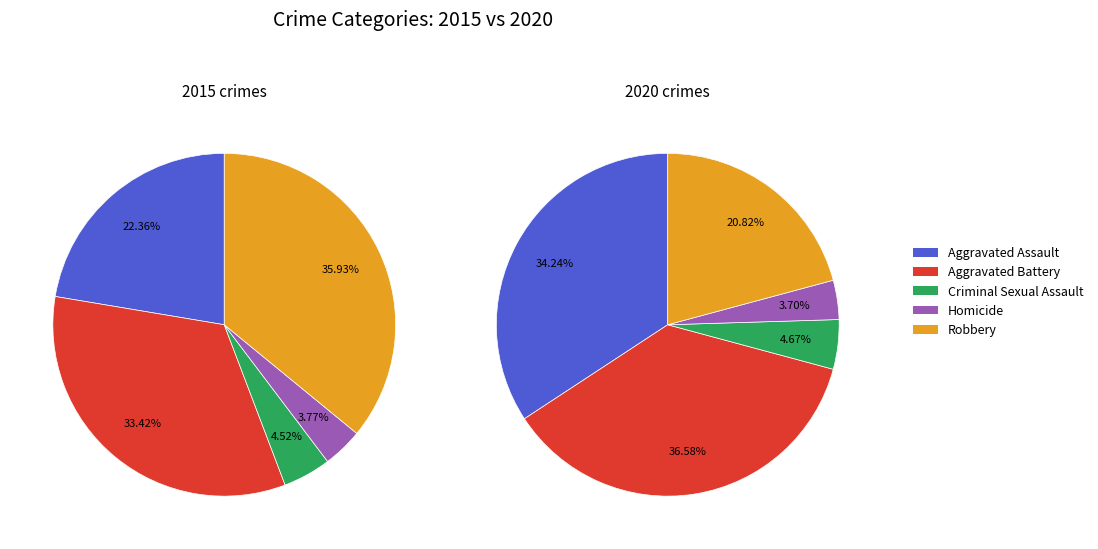

Rank the series by their average value, from lowest to highest.

values_2015, values_2020